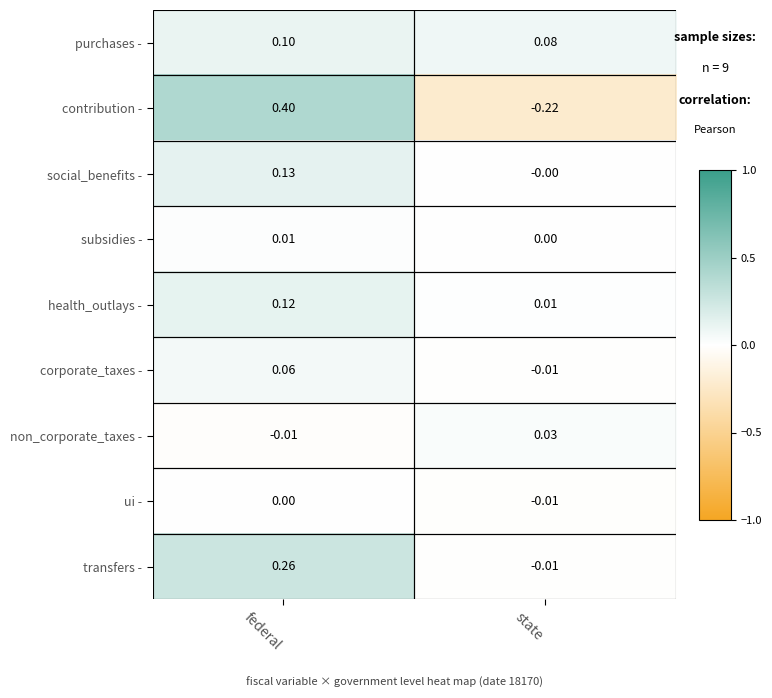

List the series in order of their peak value, lowest first.

ui -, subsidies -, non_corporate_taxes -, corporate_taxes -, purchases -, health_outlays -, social_benefits -, transfers -, contribution -